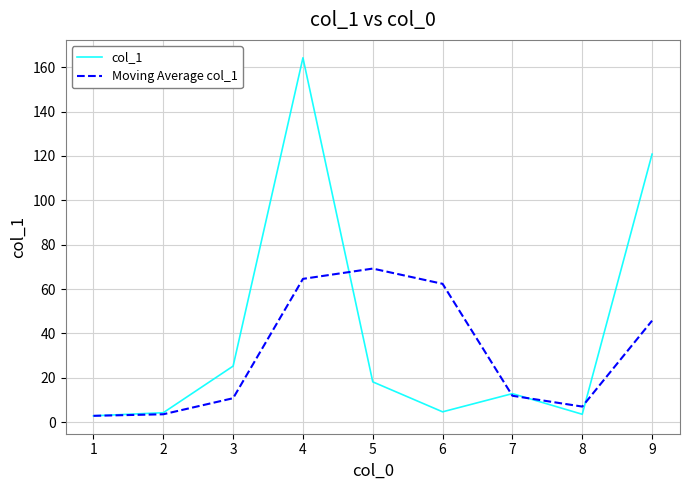

List the series in order of their peak value, lowest first.

Moving Average col_1, col_1